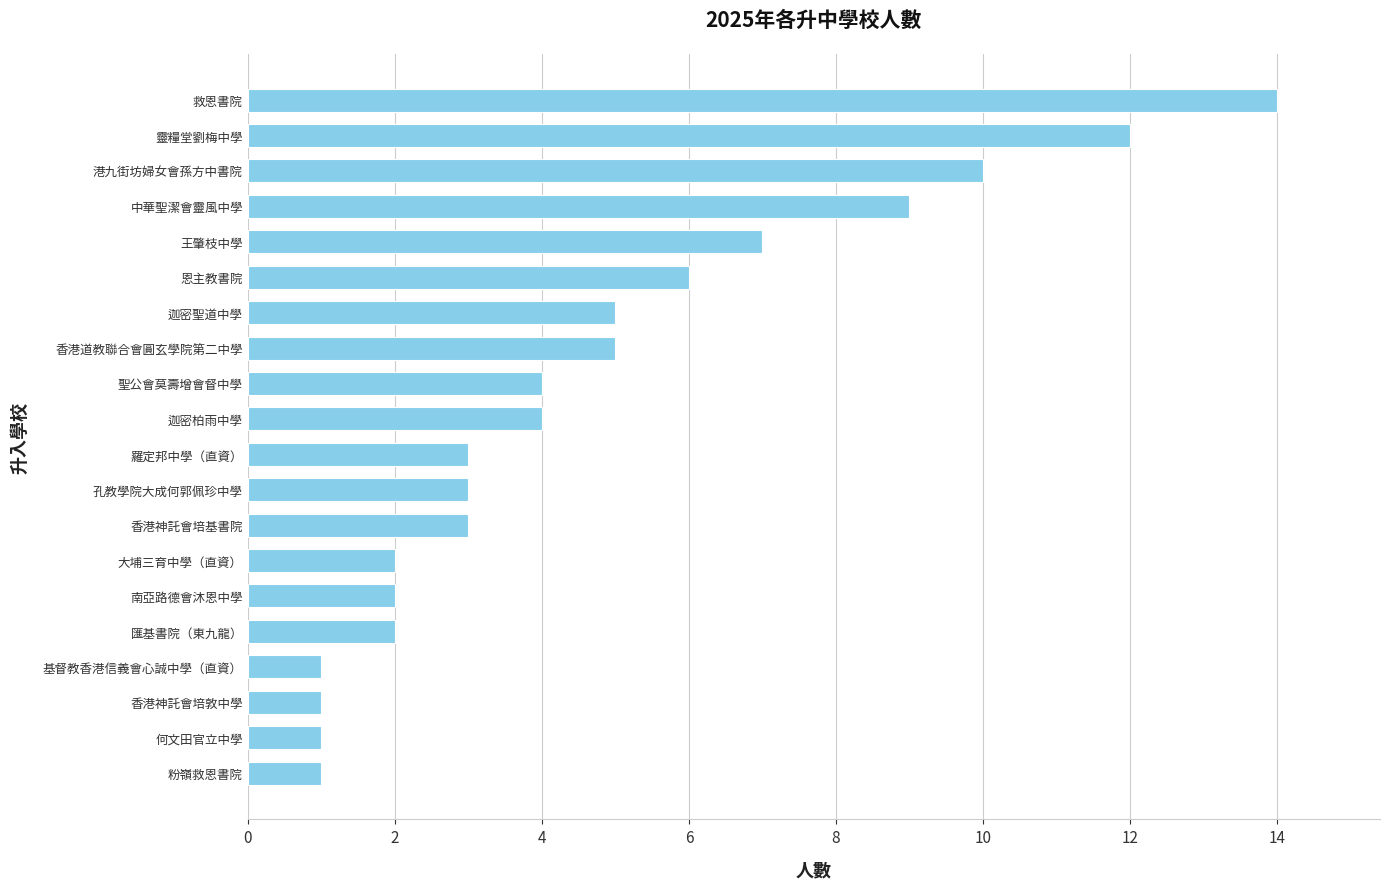

How many bars are there in total?

20